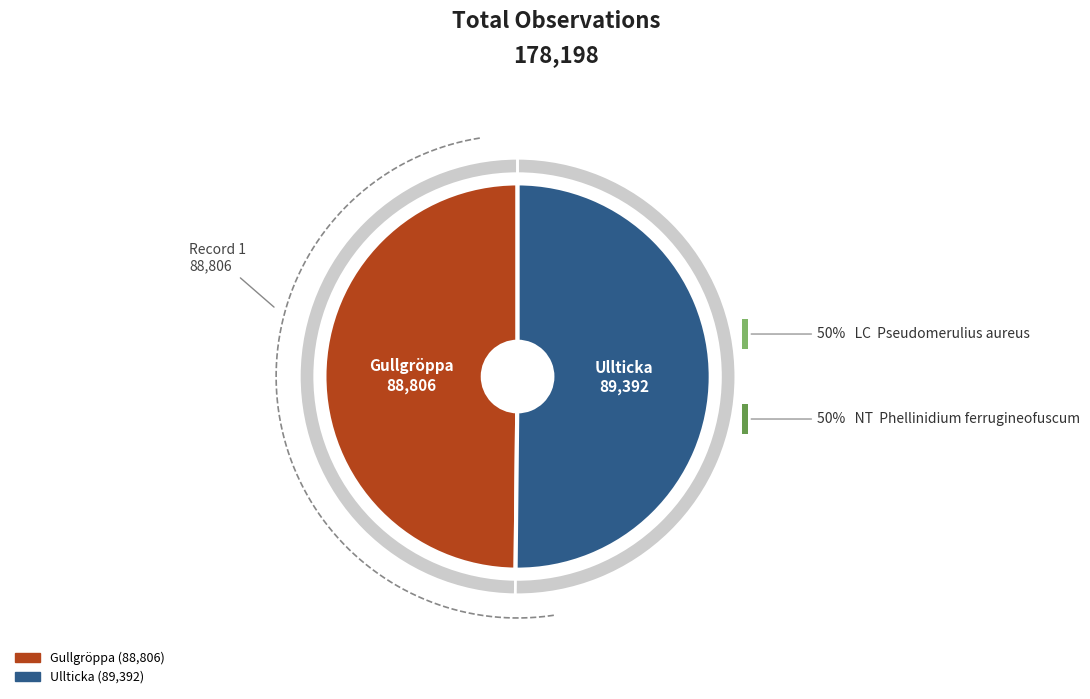

Does any single category account for the majority?

Yes